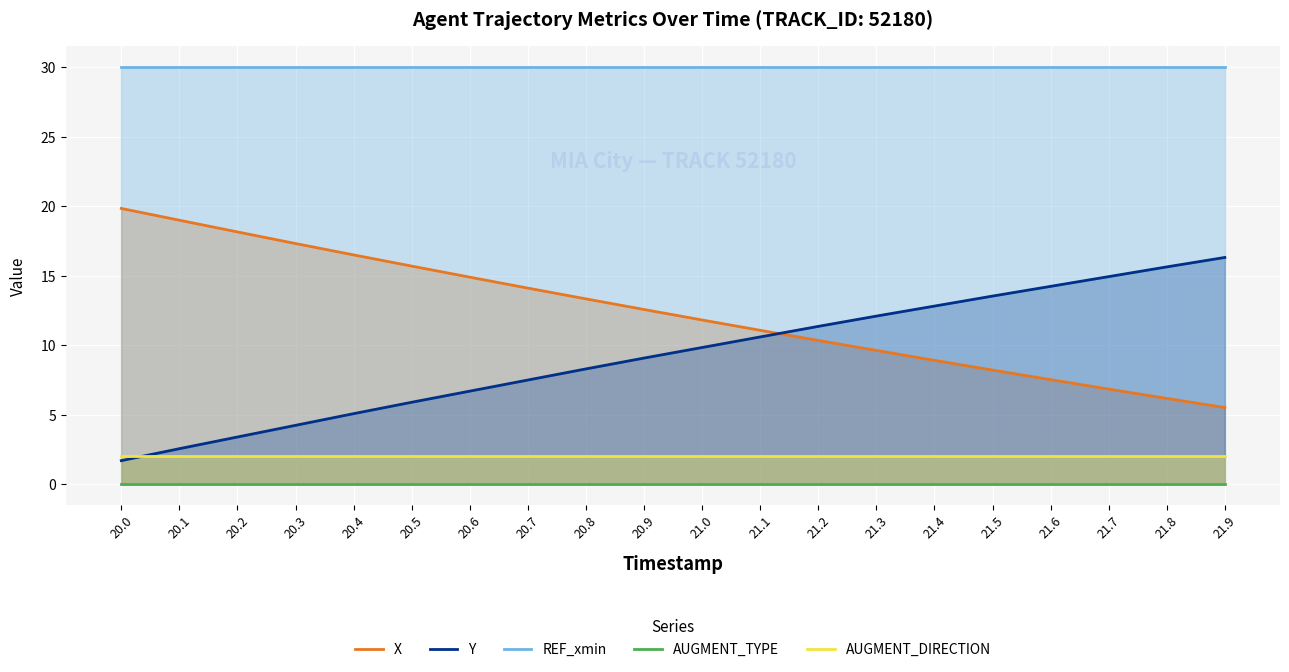

What is the label of the 12th point from the left?

21.1